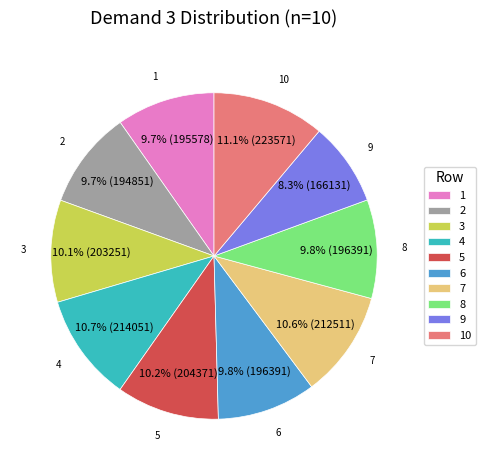

To the nearest percent, what is the combined percentage of 8 and 9?

18%